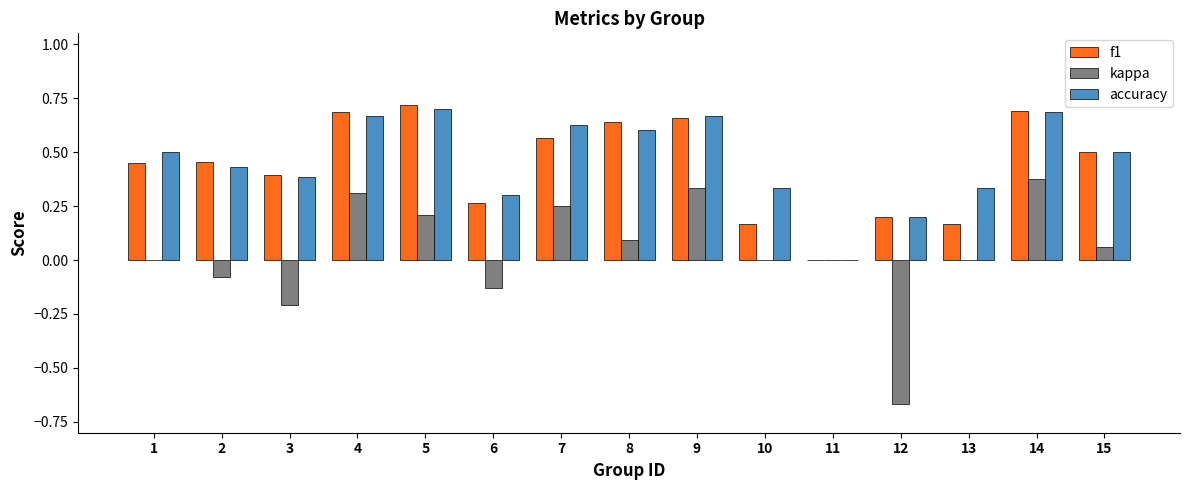

Which series changed the most between 12 and 15?

kappa